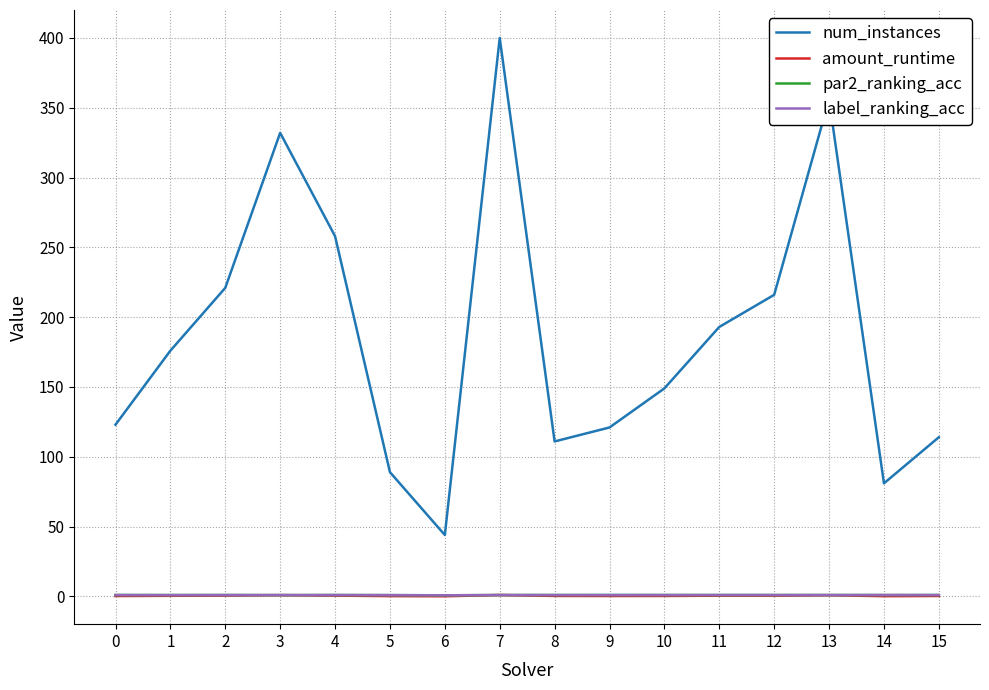

True or false: num_instances and par2_ranking_acc intersect in this chart.

False